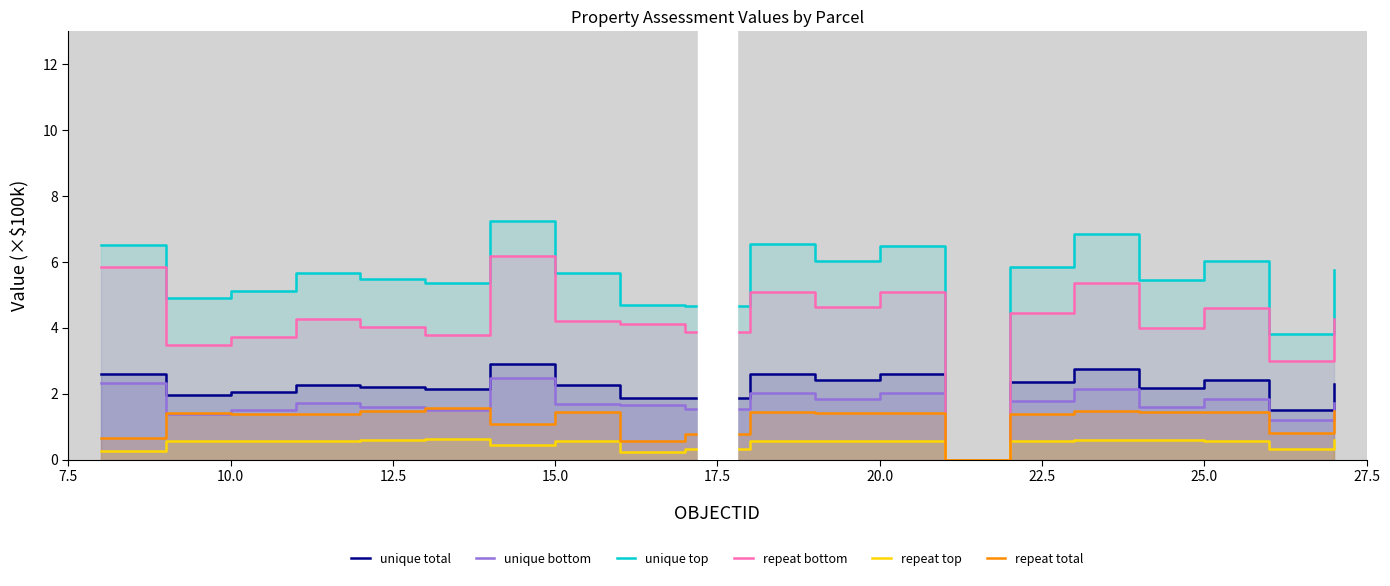

How many intersections are there between repeat total and repeat bottom?

2